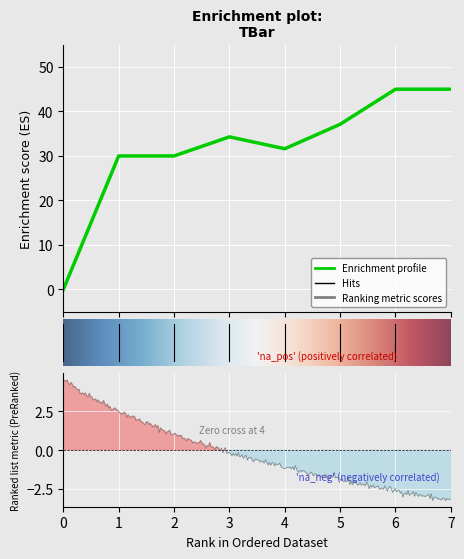

What value does the data have at 3?

34.3